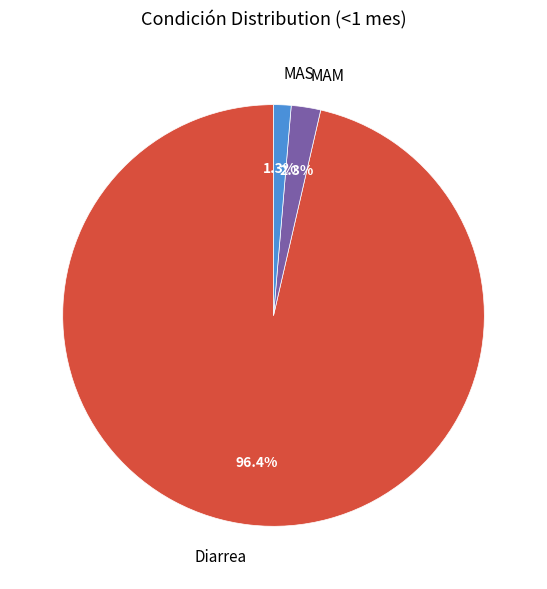

How many segments does this pie chart have?

3